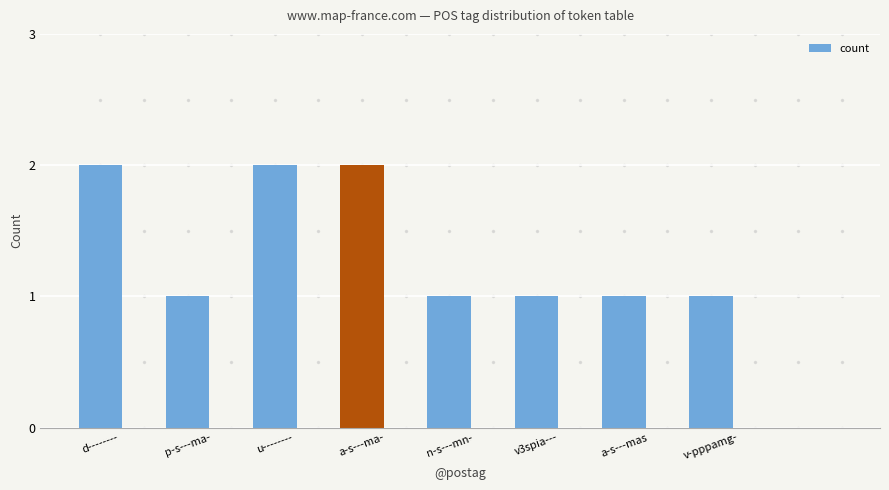

Is it true that the value at v-pppamg- is 1?

True